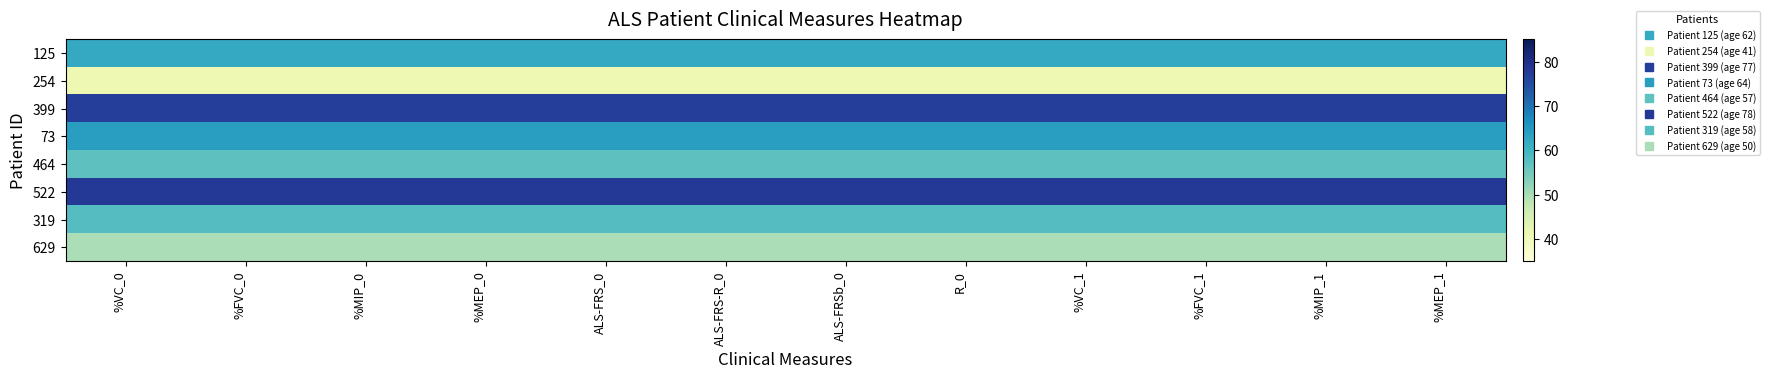

Which series has the largest range (max minus min)?

125